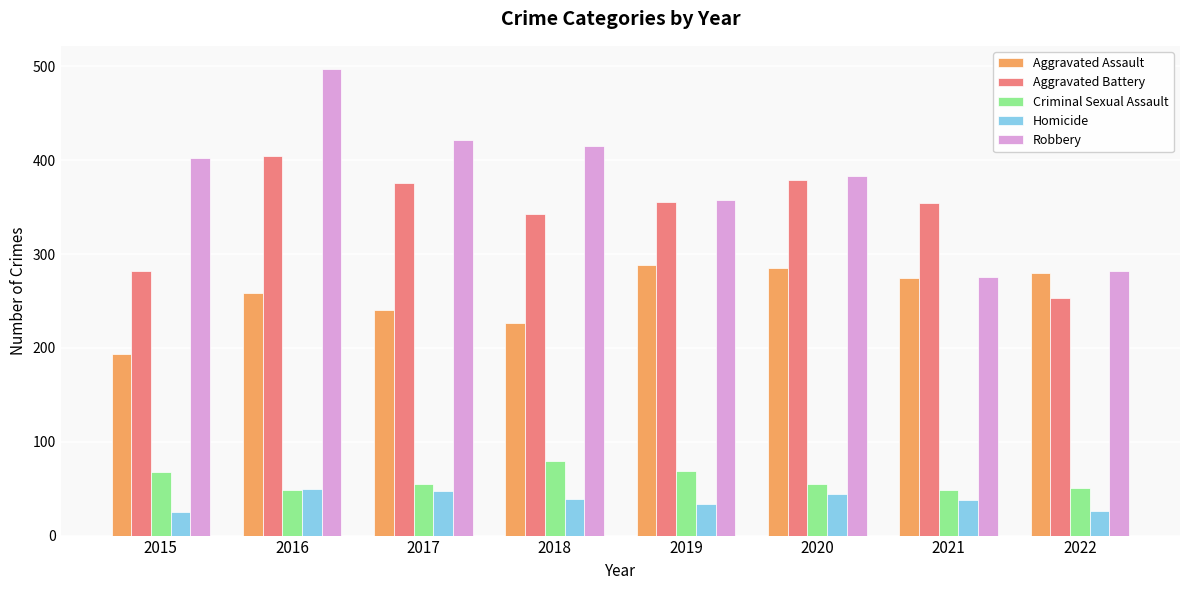

What is the average value of the Aggravated Battery series?

343